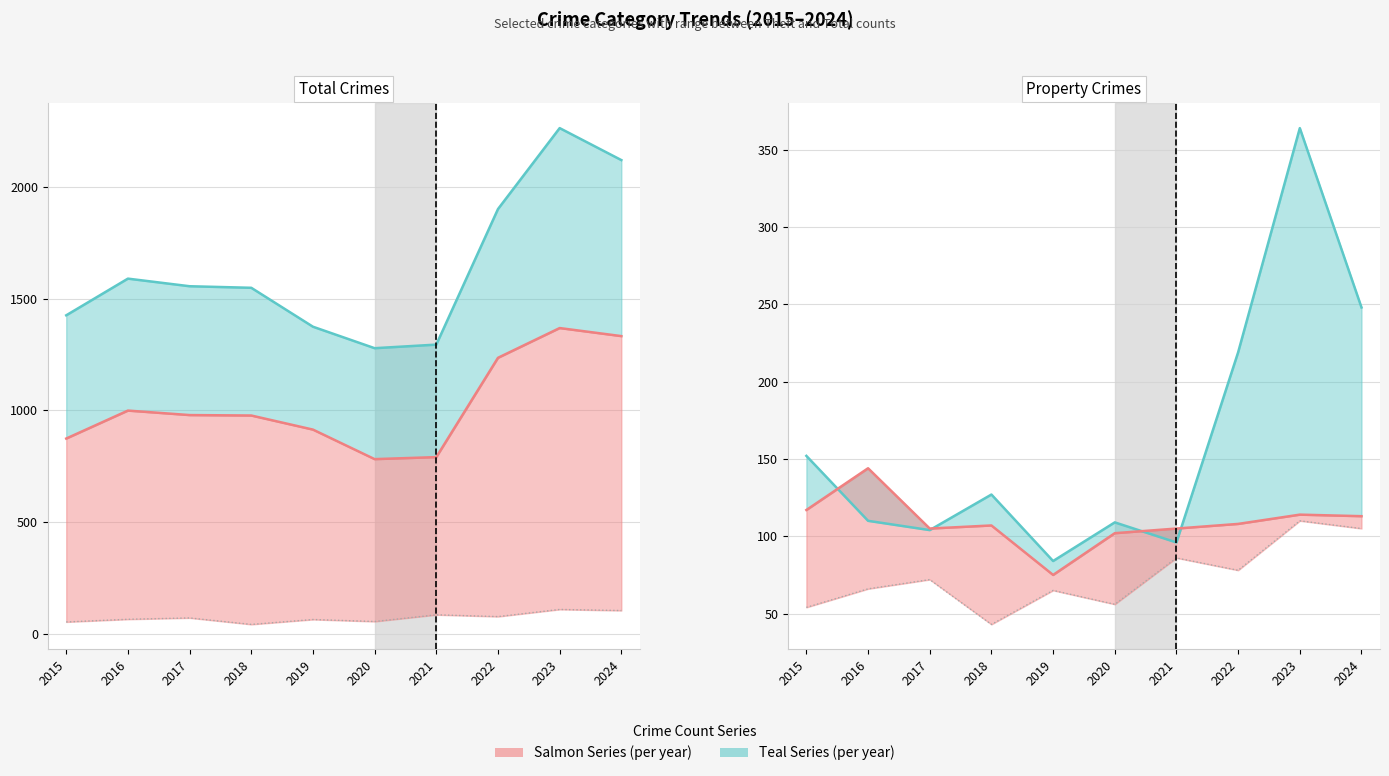

How many interior local peaks does the Aggravated Assault series have?

4